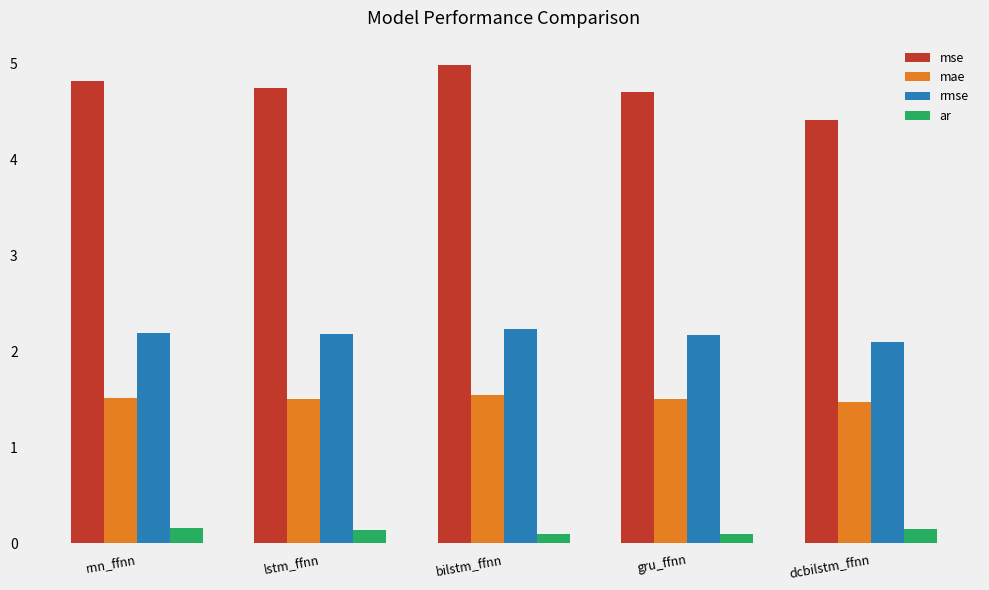

Rank the series by their maximum value, from lowest to highest.

ar, mae, rmse, mse